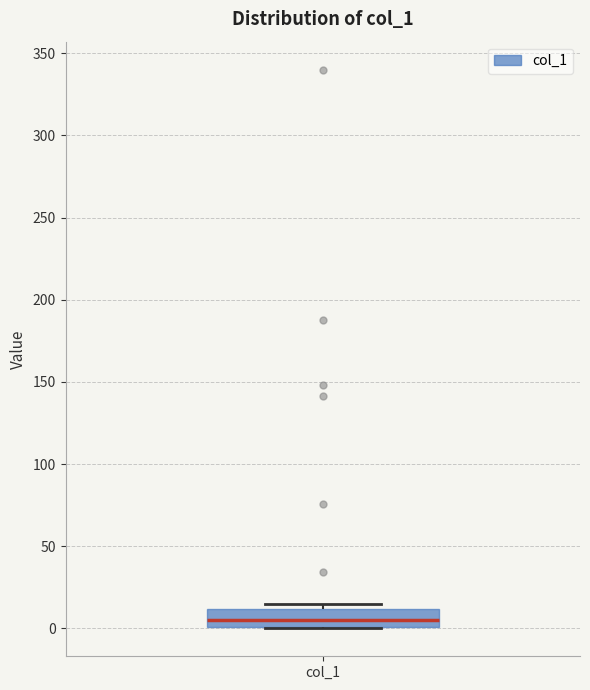

Read this box plot against the y-axis: the position of the median line, the range covered by the box, and the ends of both whiskers. The values are not printed on the chart, so give them approximately, as read against the axis.

median 5, box 0 to 10, whiskers 0 to 15